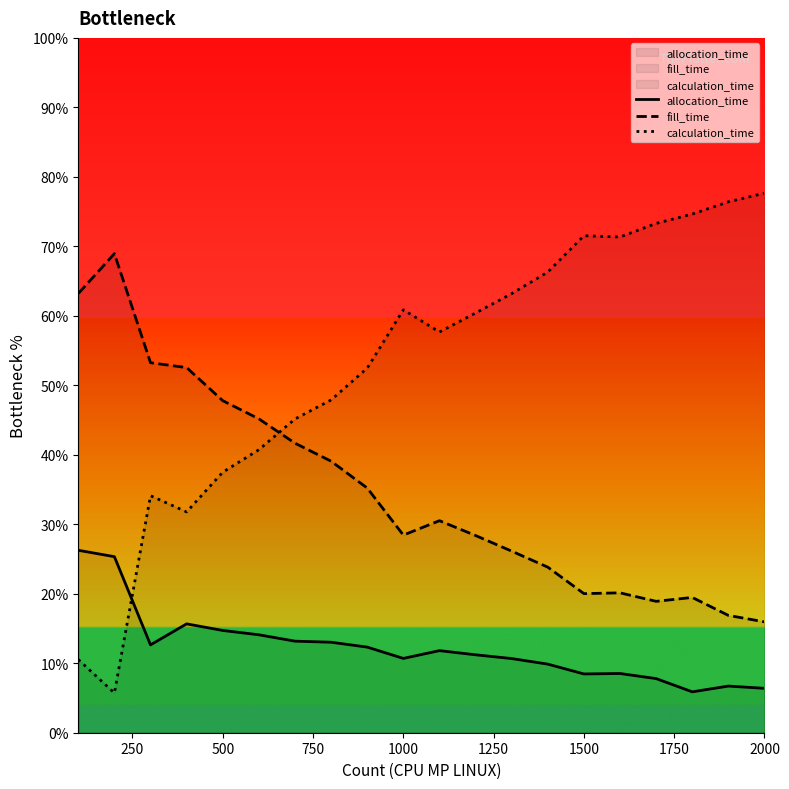

Count the number of data series in this chart.

3